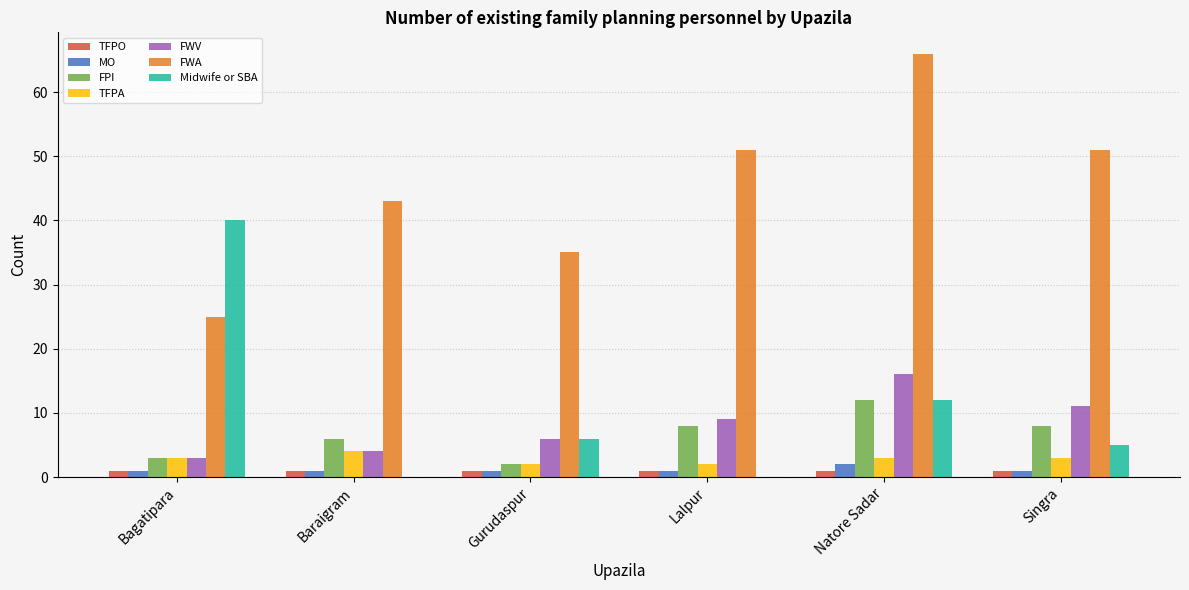

Where is Midwife or SBA nearest to the value 20?

Natore Sadar